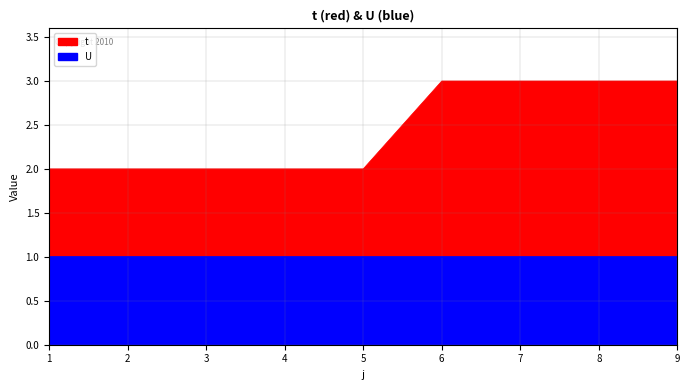

What is the change in value from 1 to 6?

+1